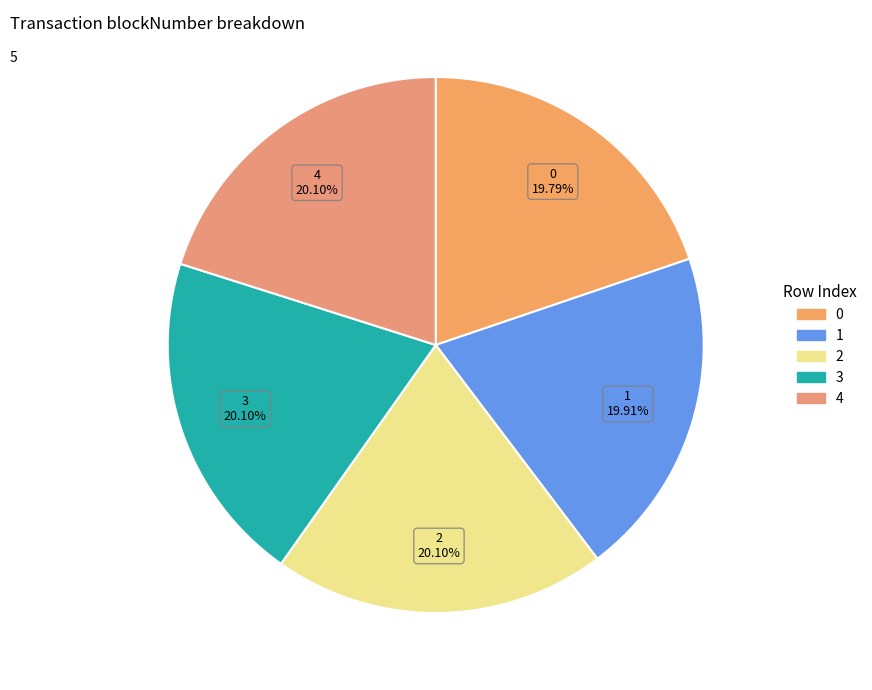

What percentage is NOT represented by 1?

80.1%